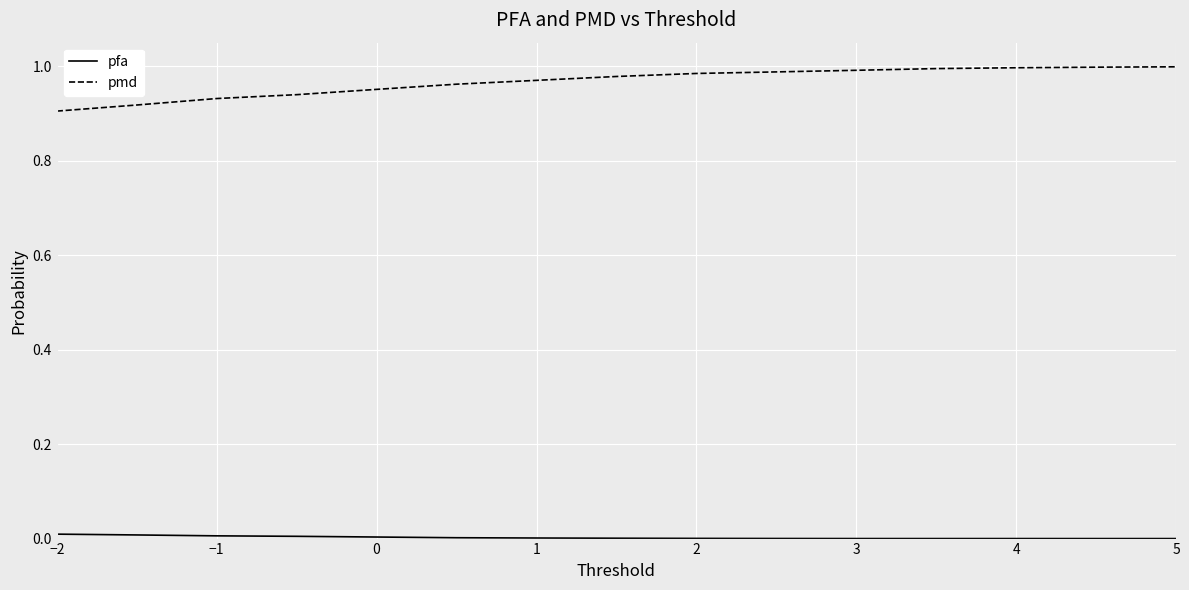

Which series has the widest spread of values?

pmd